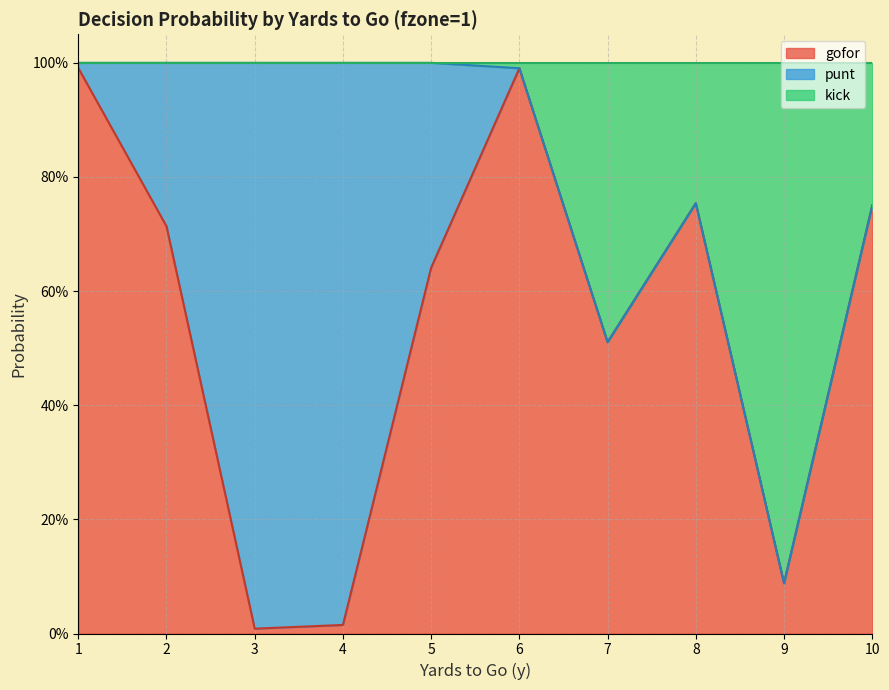

What is the value of the kick point at the 6th from the left?

1.0